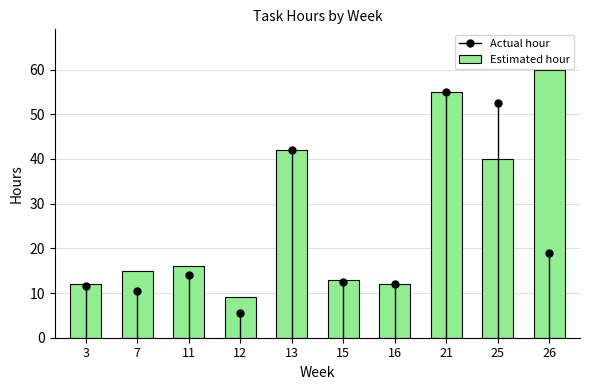

What is the change in value from 25 to 26?

+20